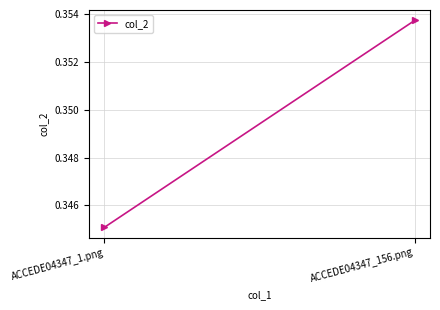

Reading right to left, list all the values displayed in this chart.

0.4	0.3